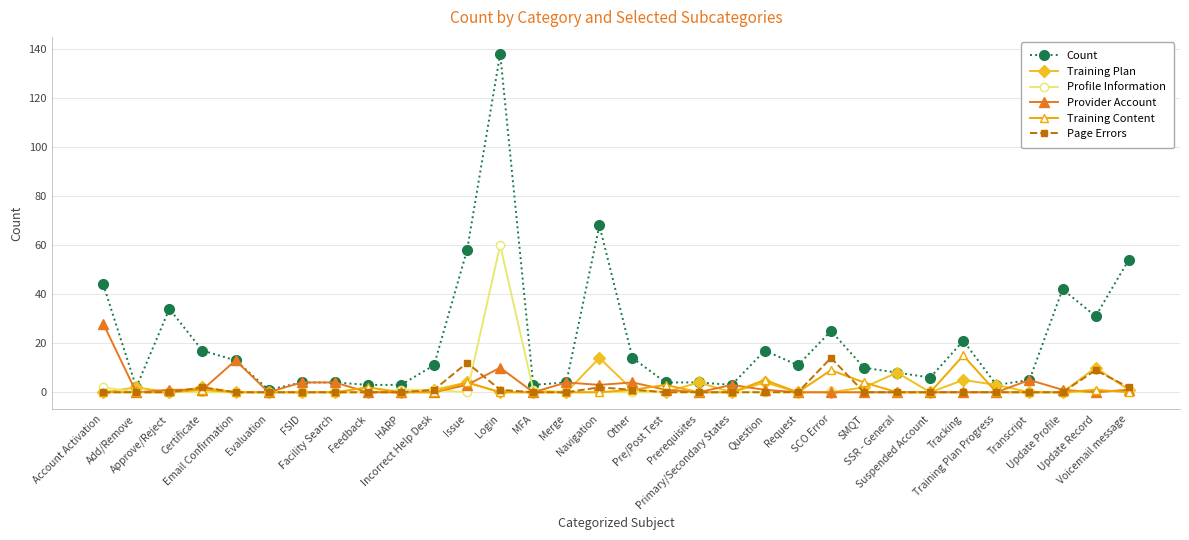

True or false: Training Plan has more than 2 points higher than both neighbors.

True